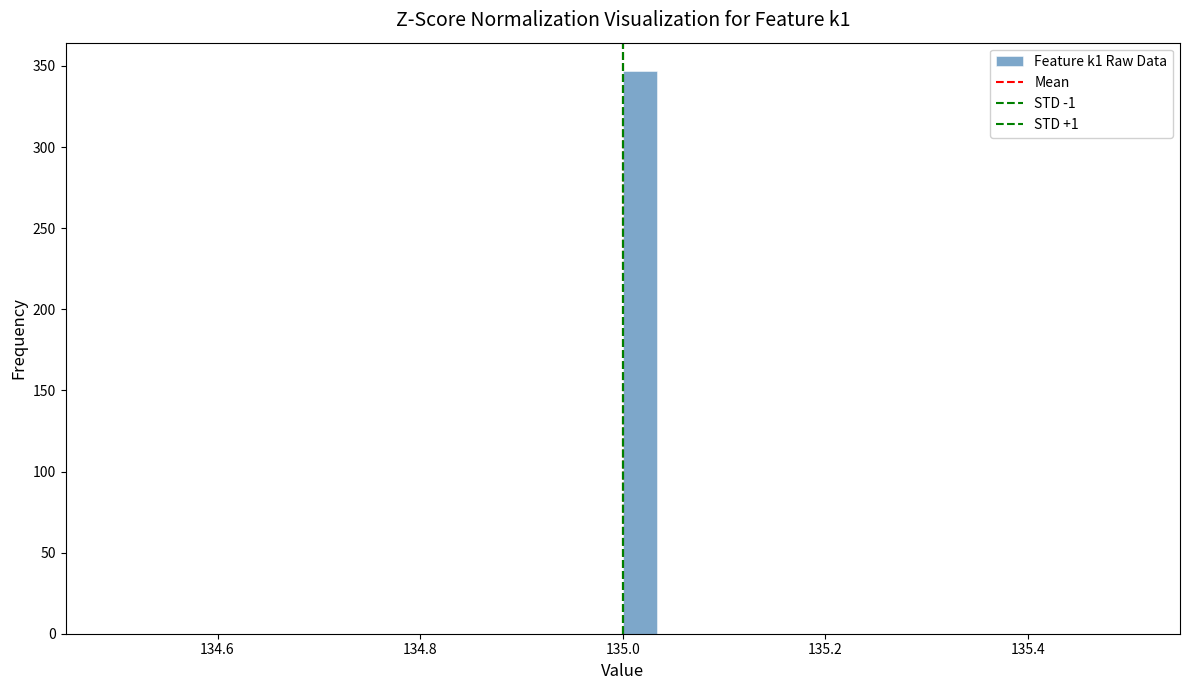

Read against the x-axis, roughly where is the centre of the tallest bar?

135.02